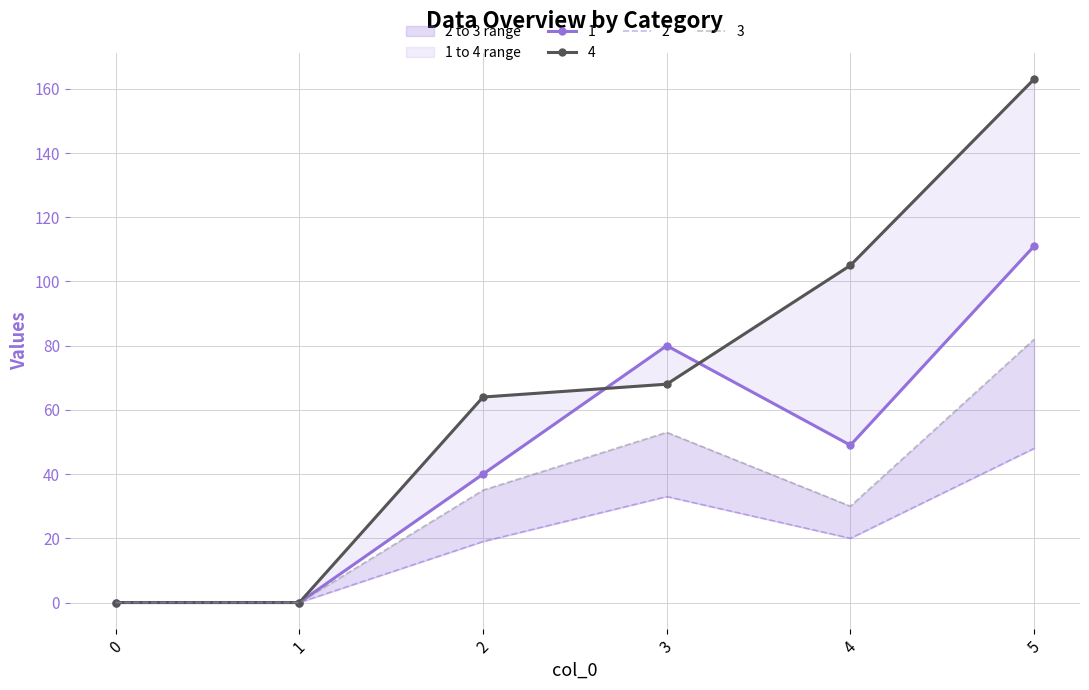

Is this an area chart (filled region under the line)?

No